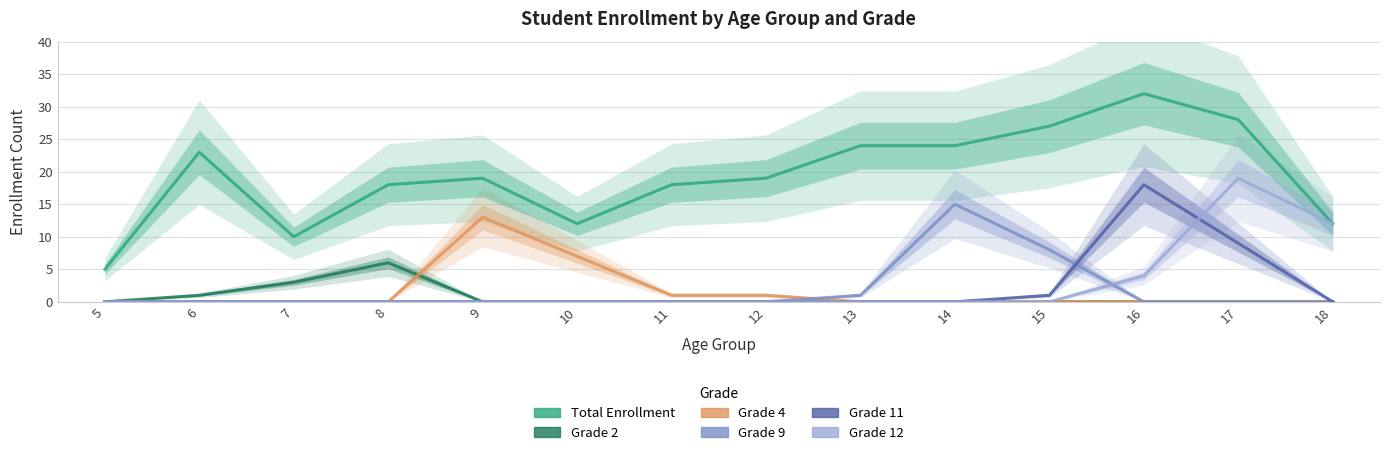

Rank the categories by Total Enrollment value from lowest to highest.

5, 7, 10, 18, 8, 11, 9, 12, 6, 13, 14, 15, 17, 16